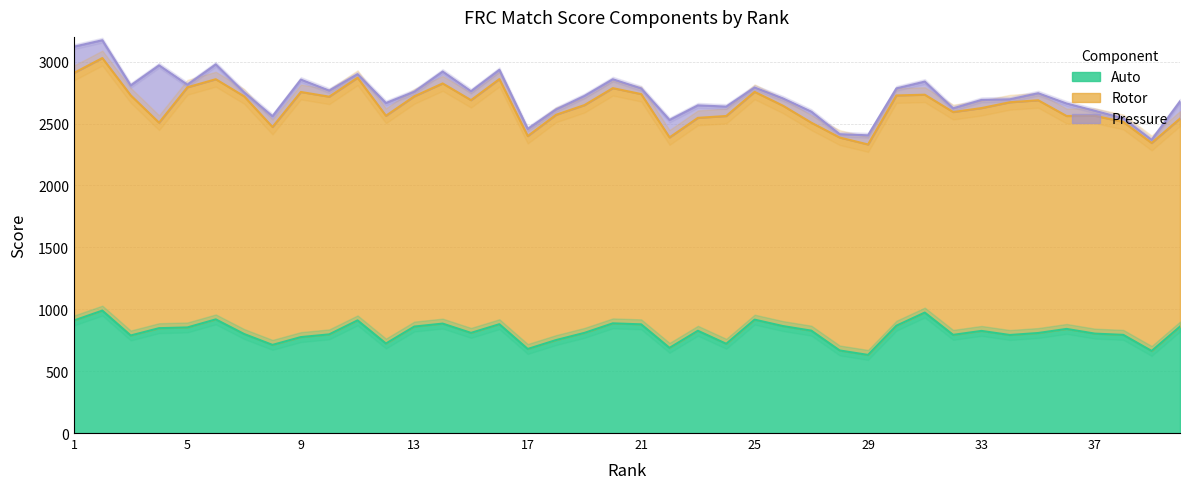

What is the total value across all series at 31?

2839